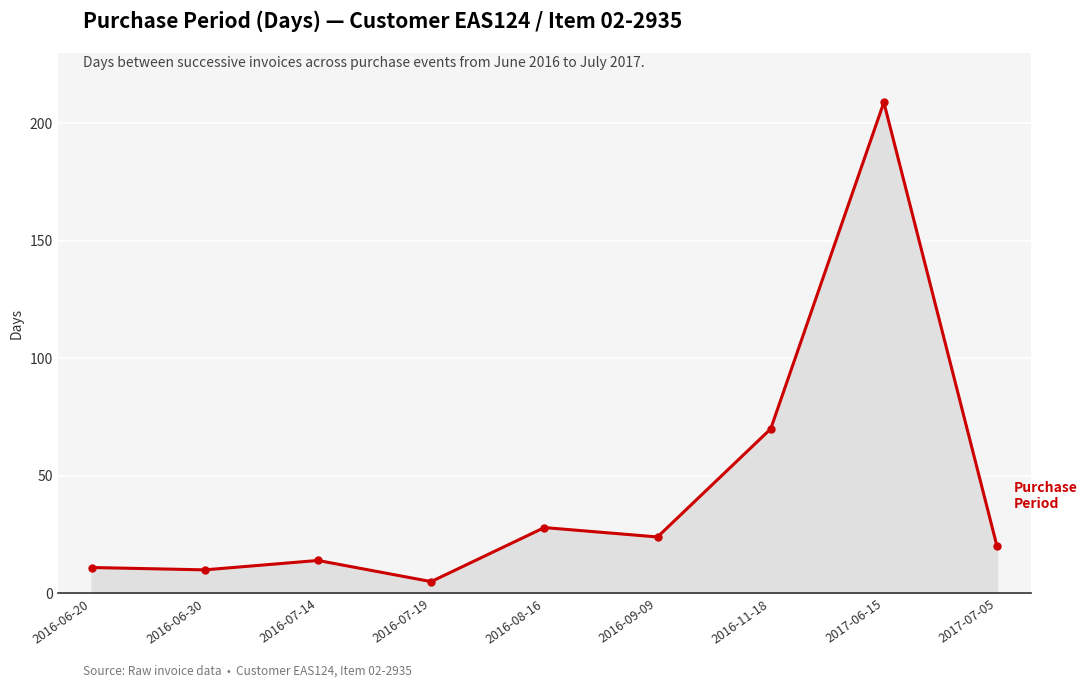

Count the number of data series in this chart.

1